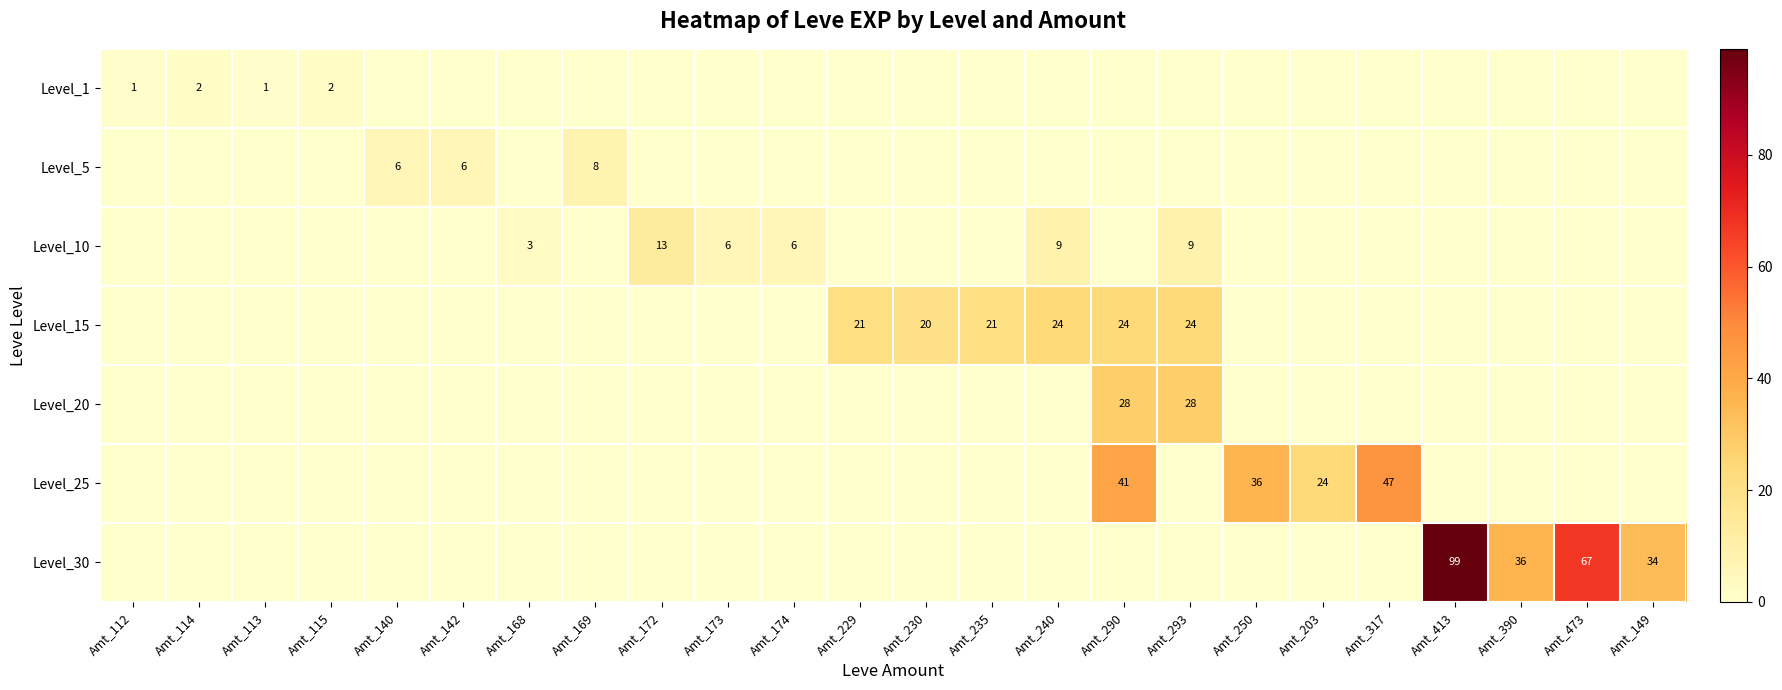

Is it true that Level_25 equals 36 at Amt_250?

True